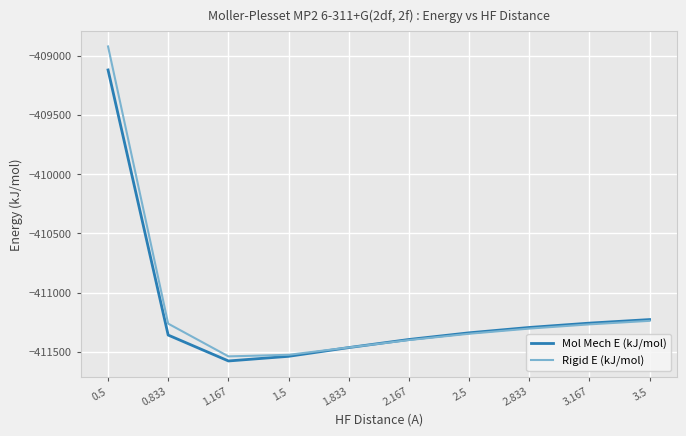

Between 1.167 and 1.5, which series saw the biggest shift?

Mol Mech E (kJ/mol)